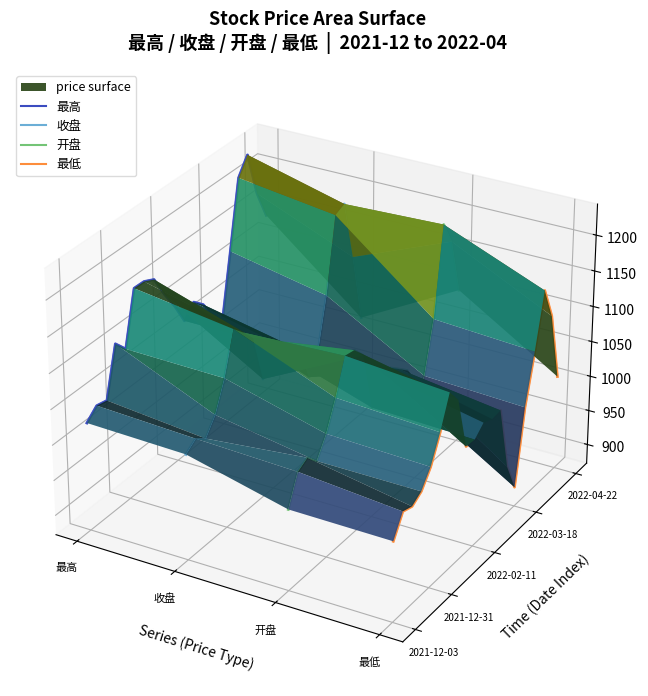

True or false: 最低 and 开盘 intersect in this chart.

False